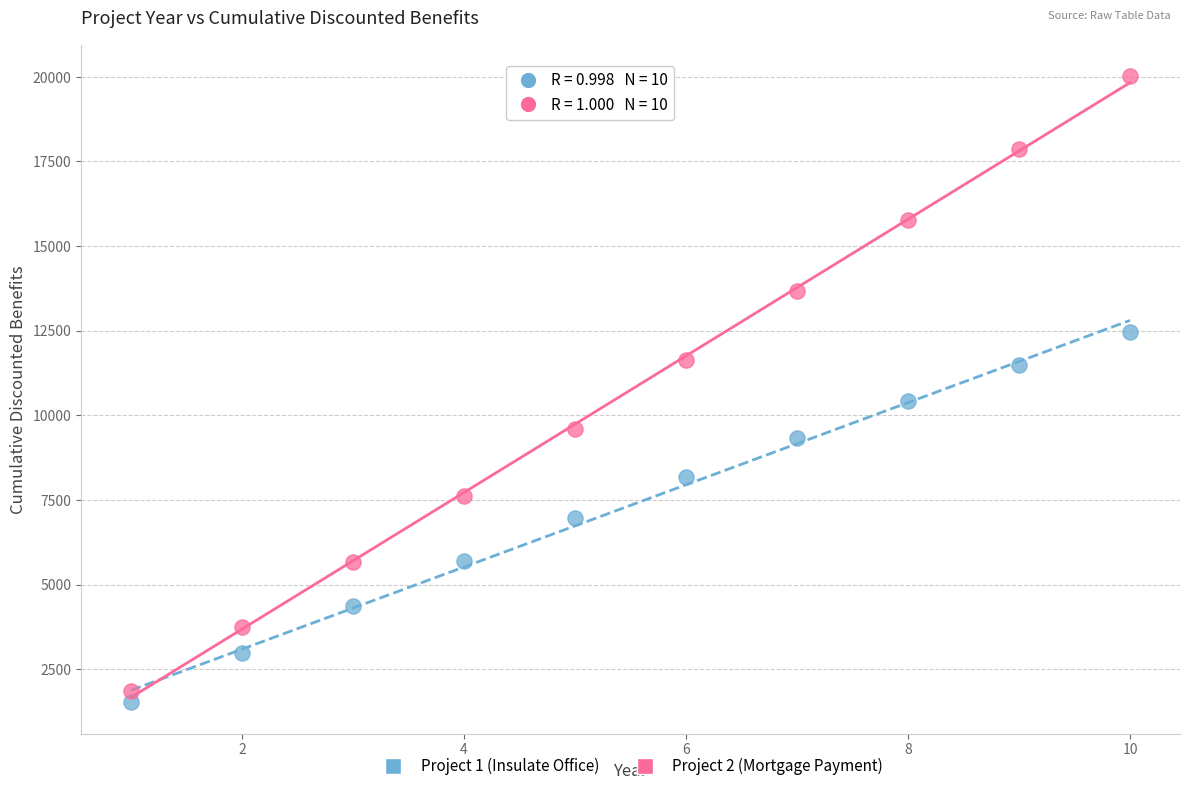

Which series reaches the maximum Y coordinate?

Project 2 (Mortgage Payment)